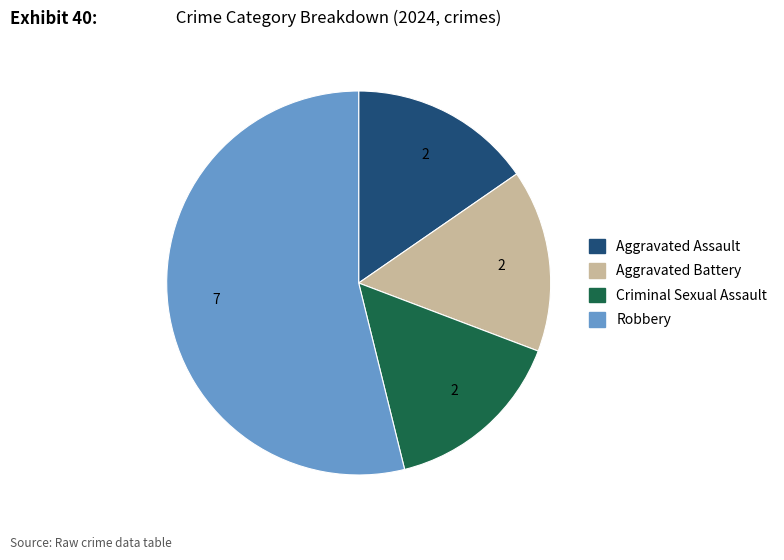

Which category has the biggest portion of the pie?

Robbery